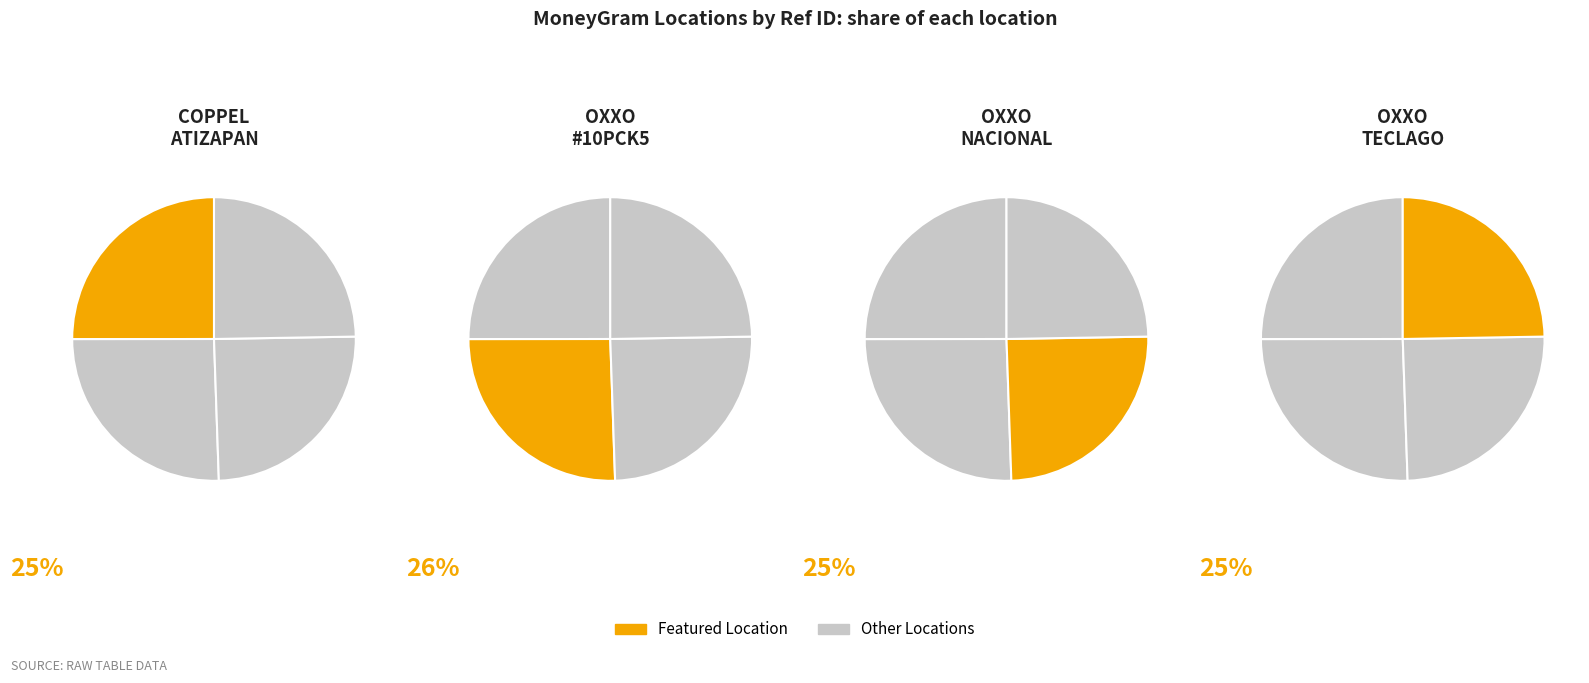

How many slices are in this pie chart?

4